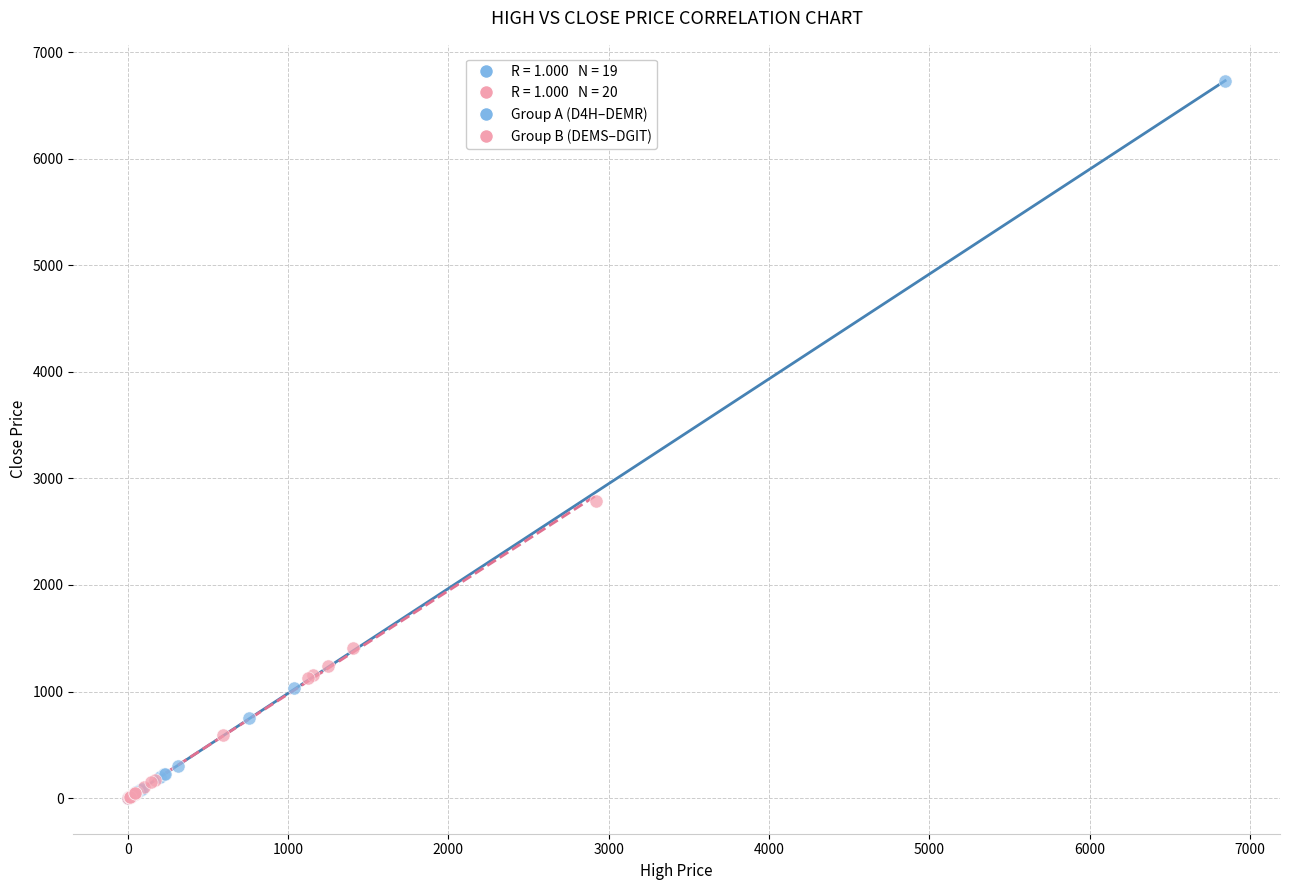

Which series has the widest spread of Y values?

Group A (D4H–DEMR)